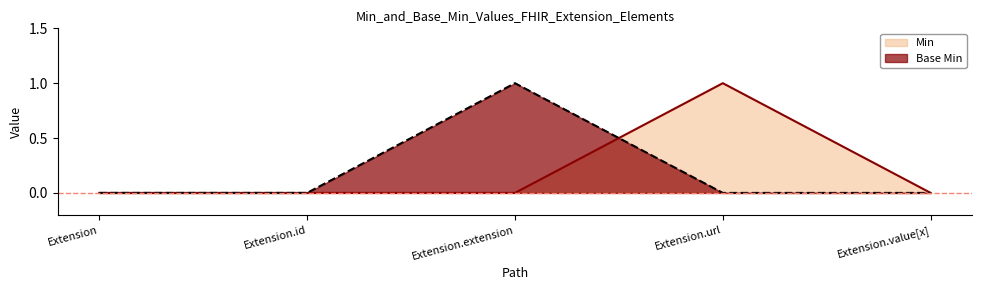

What is the label of the 1st point from the left?

Extension